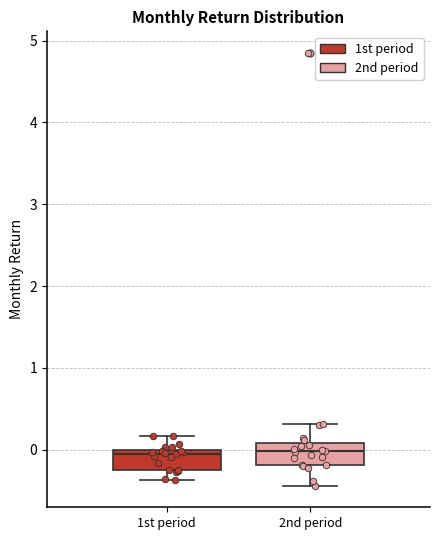

Reading left to right, transcribe this box plot: for each box, give where its median line is, the range the box spans, and where its two whiskers end, as read against the y-axis. The values are not printed on the chart, so give them approximately, as read against the axis.

1st period: median 0.0 (just below the box's upper edge), box -0.2 to 0.0, whiskers -0.4 to 0.2
2nd period: median 0.0, box -0.2 to 0.1, whiskers -0.4 to 0.3